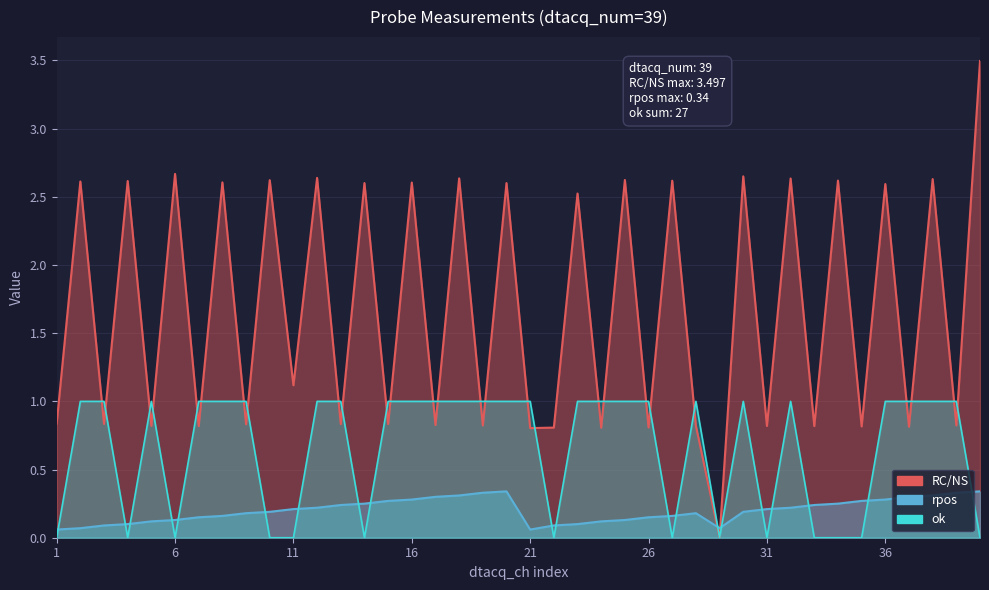

Which series has the largest total across all categories?

RC/NS